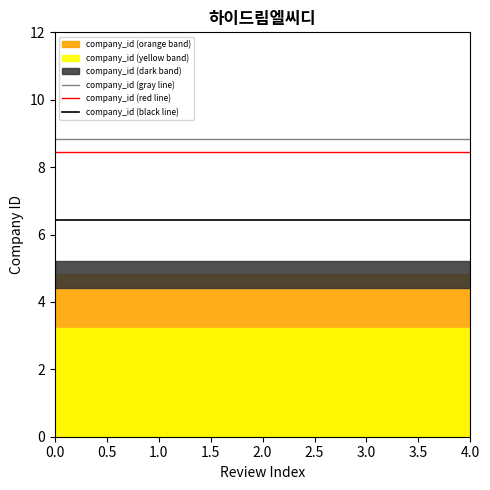

What is the average value of the company_id (black line) series?

6.4